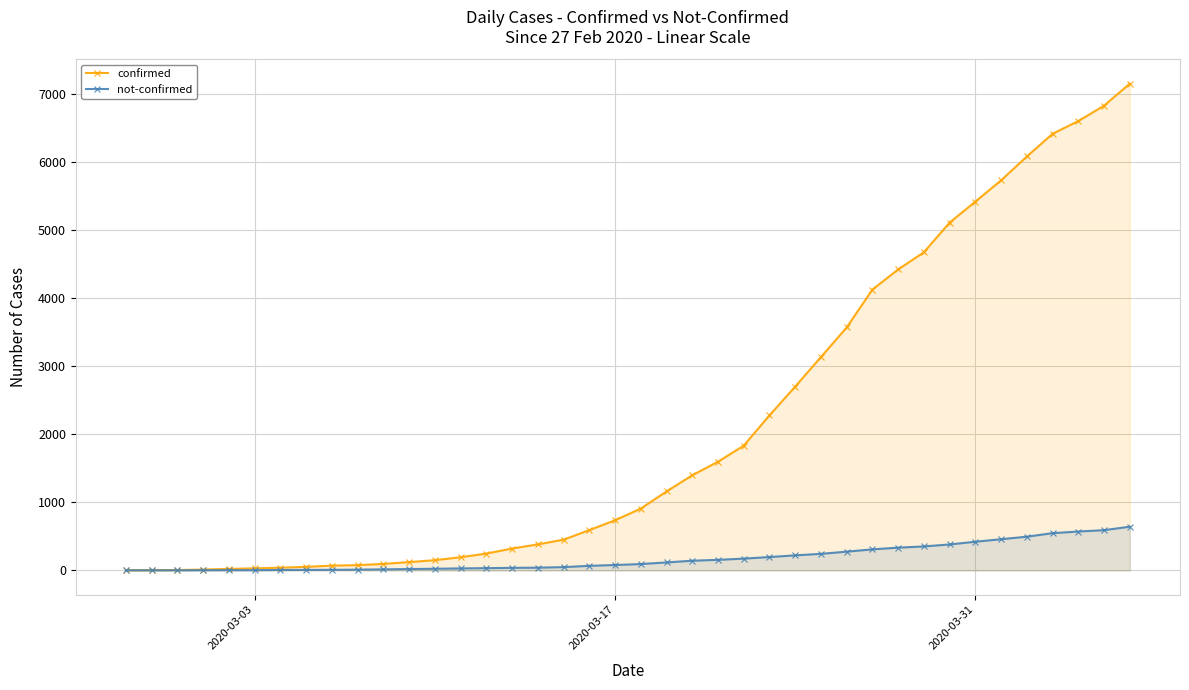

How many values in the confirmed series are below 909?

20